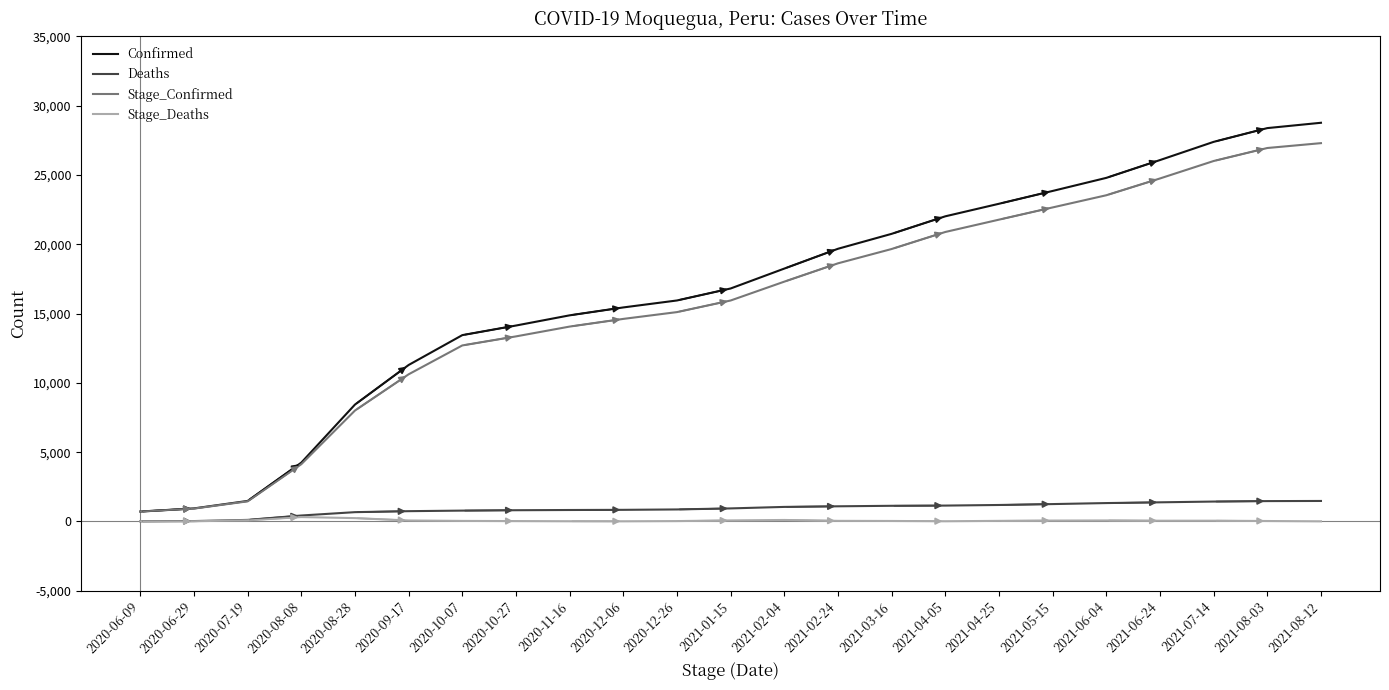

What is the greatest value displayed?

28757